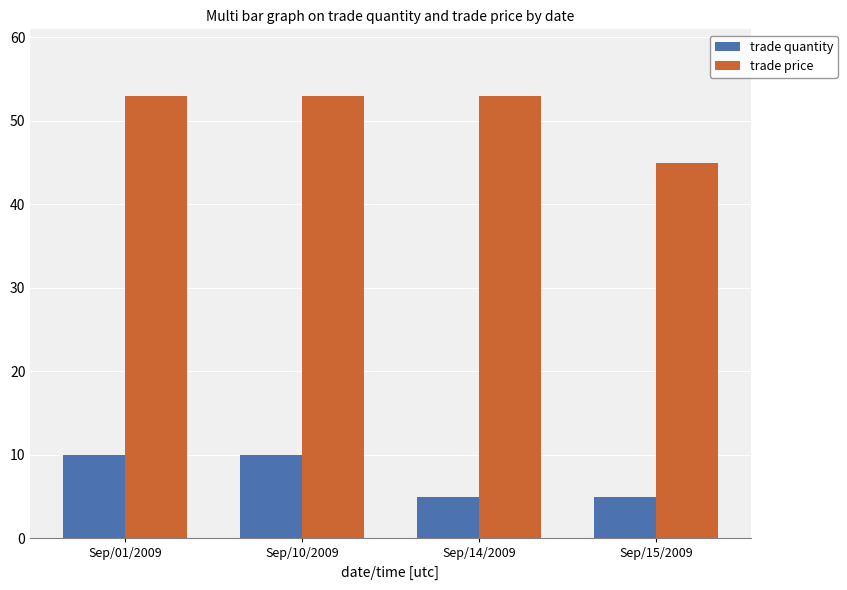

The value of trade quantity at Sep/10/2009 is 10. True or false?

True